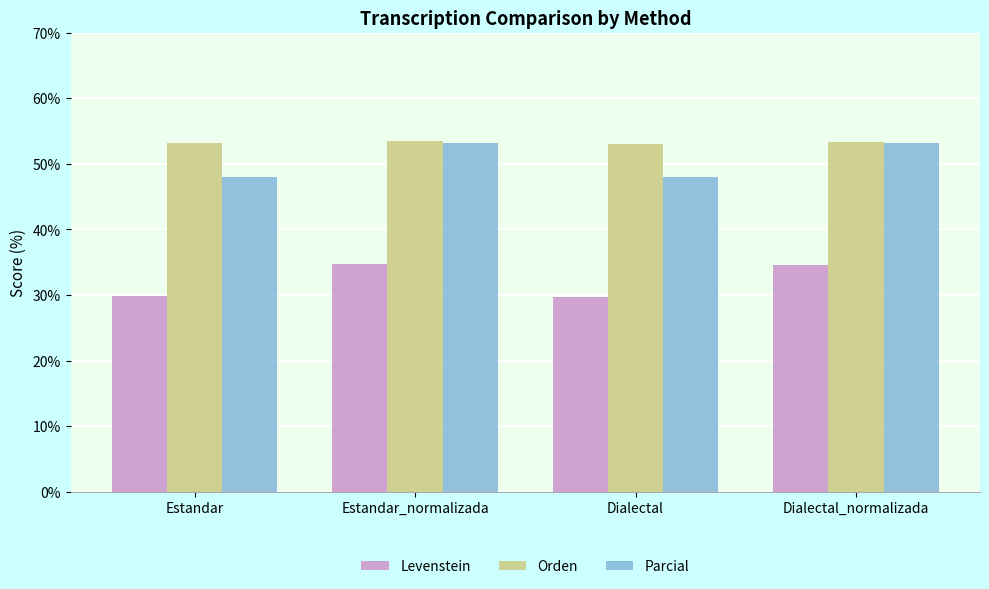

Where does the Parcial series first go above 53?

Estandar_normalizada